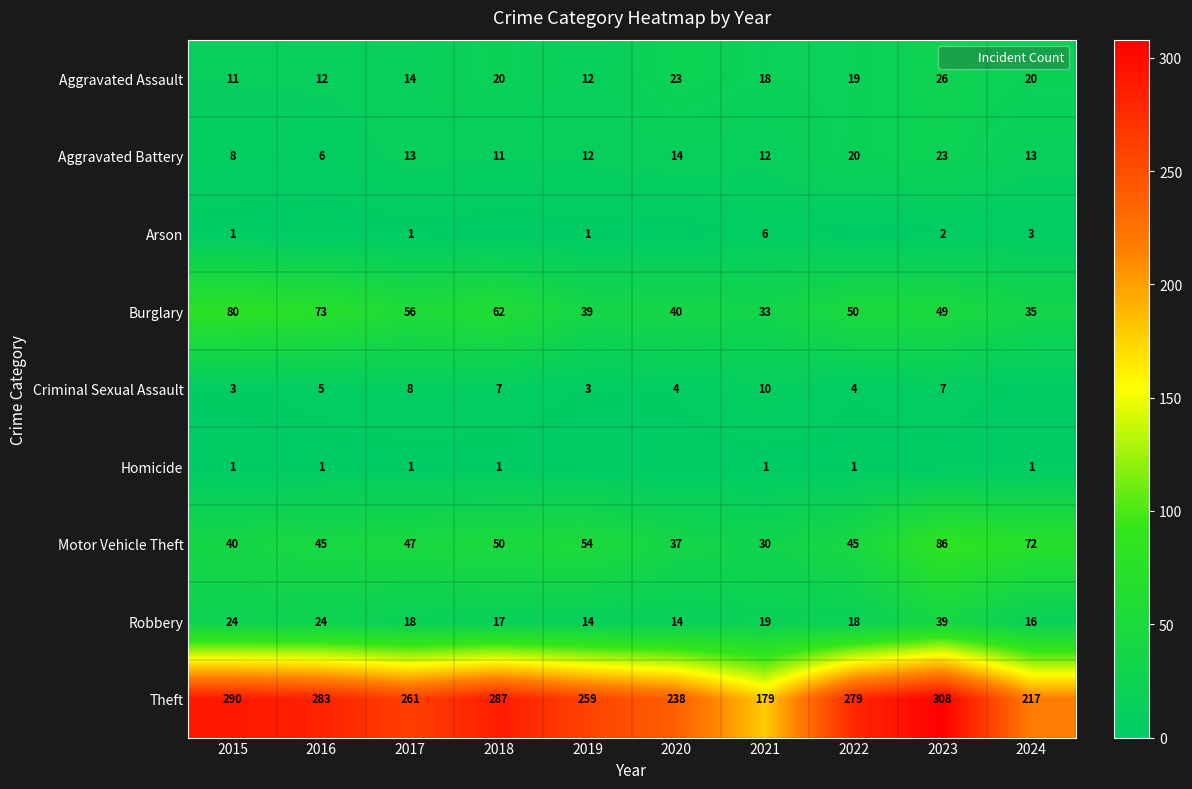

Count the number of categories in the chart.

10